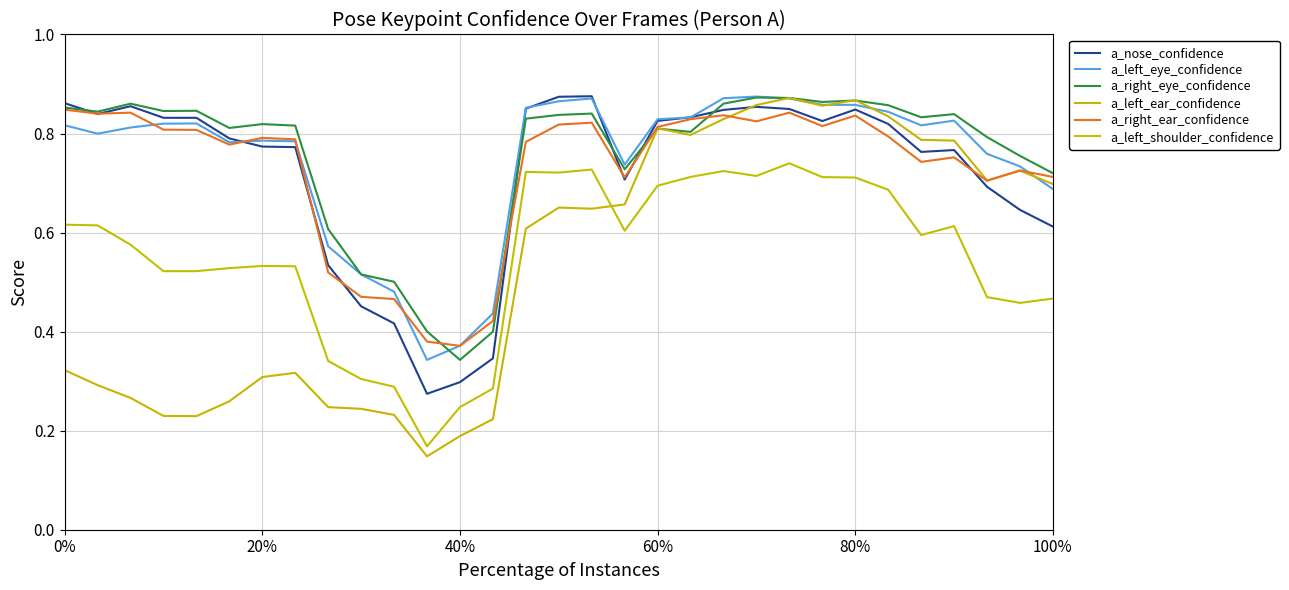

True or false: a_left_shoulder_confidence has more than 2 points higher than both neighbors.

True